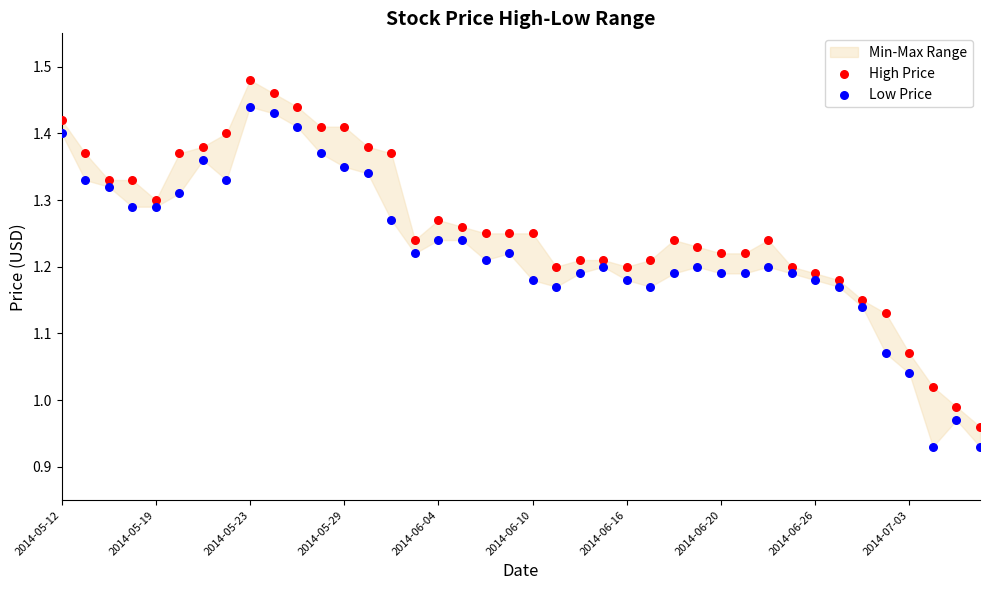

Which series contains the lowest Y value?

Low Price